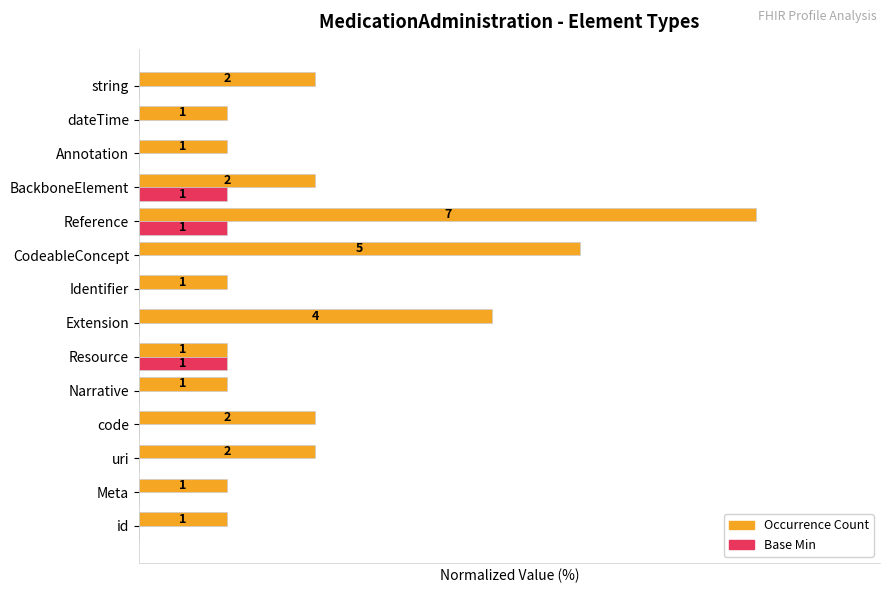

The value of Count (occurrences) at string is 28.6. True or false?

True